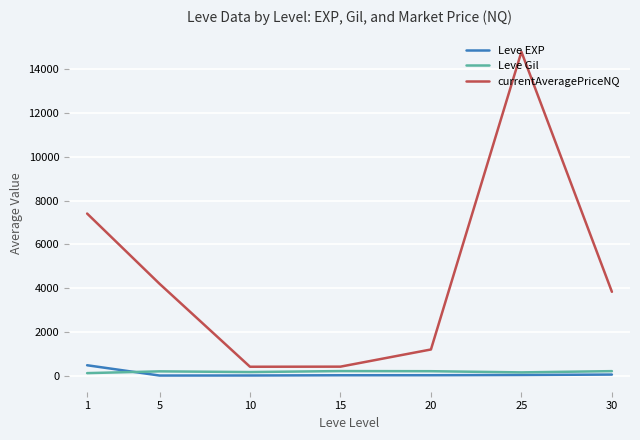

List the series in order of their peak value, lowest first.

Leve Gil, Leve EXP, currentAveragePriceNQ